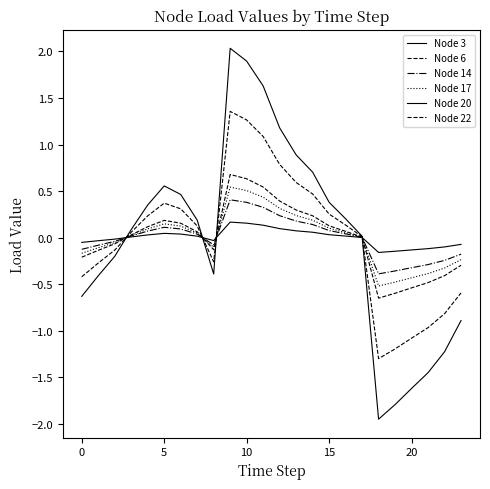

Does the chart display data point markers on the line(s)?

No